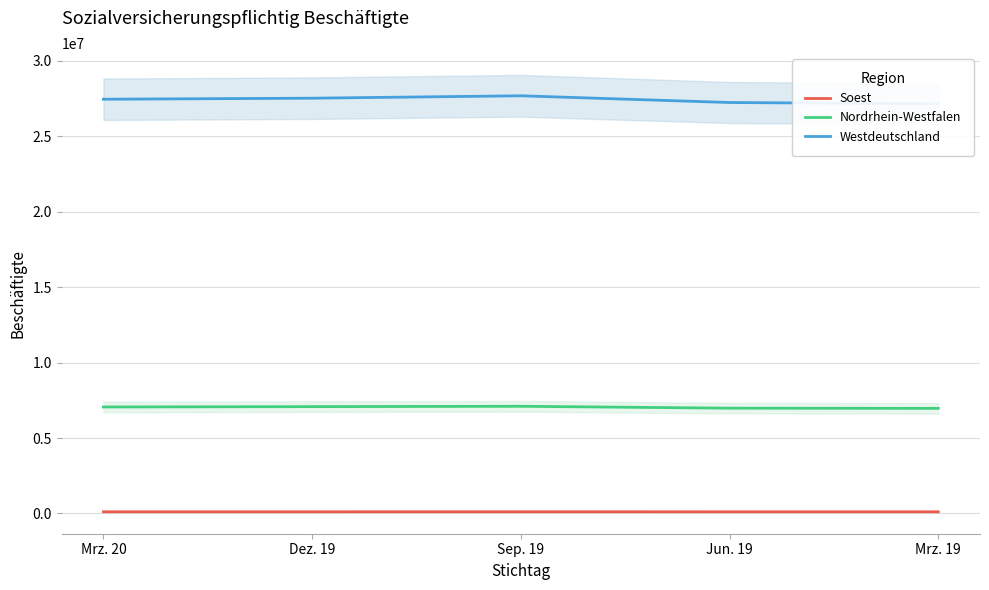

What is the difference between the Westdeutschland values at Jun. 19 and Dez. 19?

286256